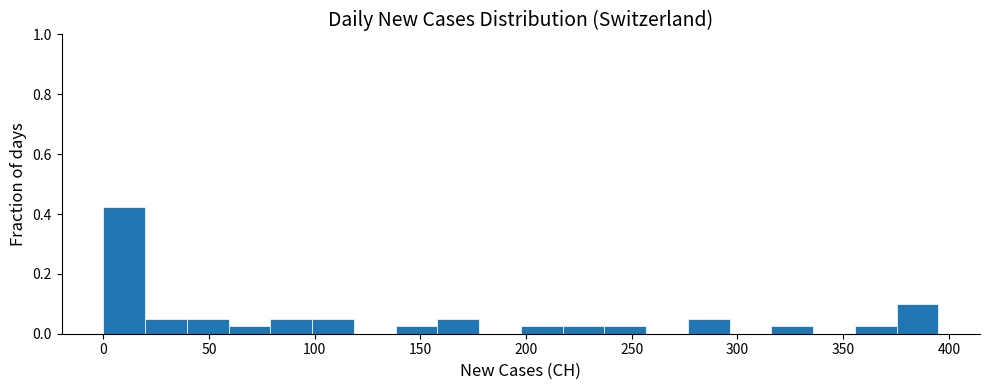

Read against the x-axis, roughly where is the centre of the tallest bar?

10